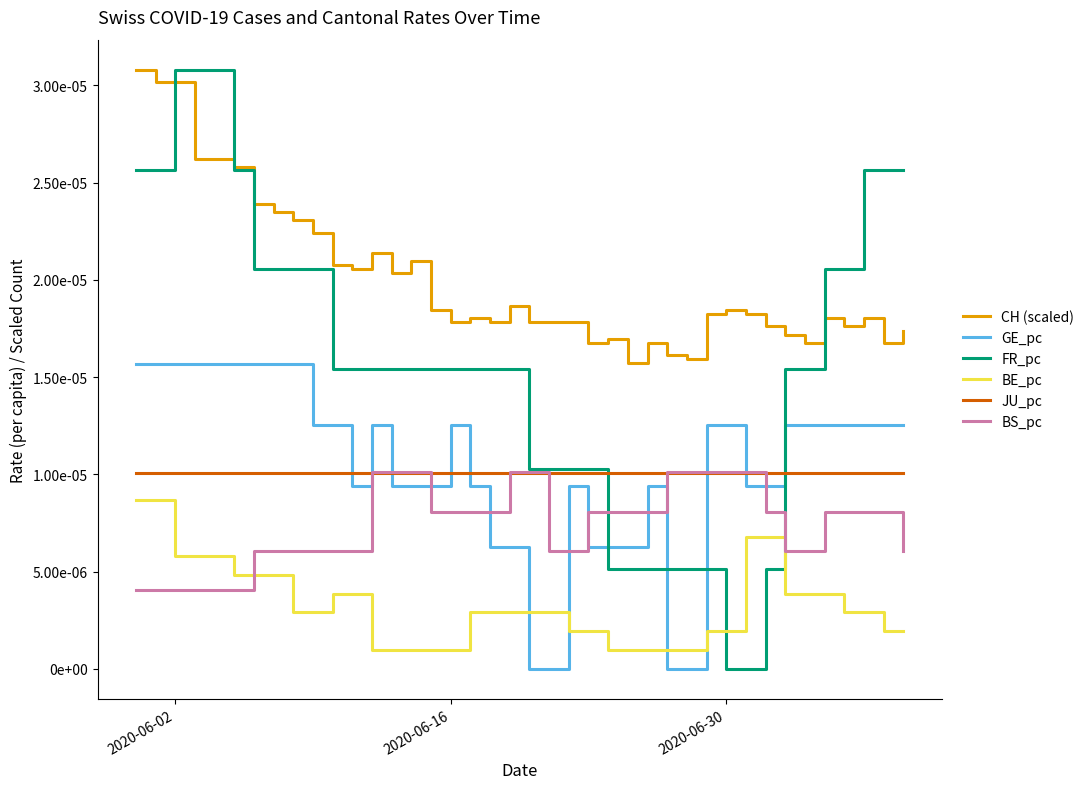

Where is FR_pc nearest to the value 0?

2020-06-30